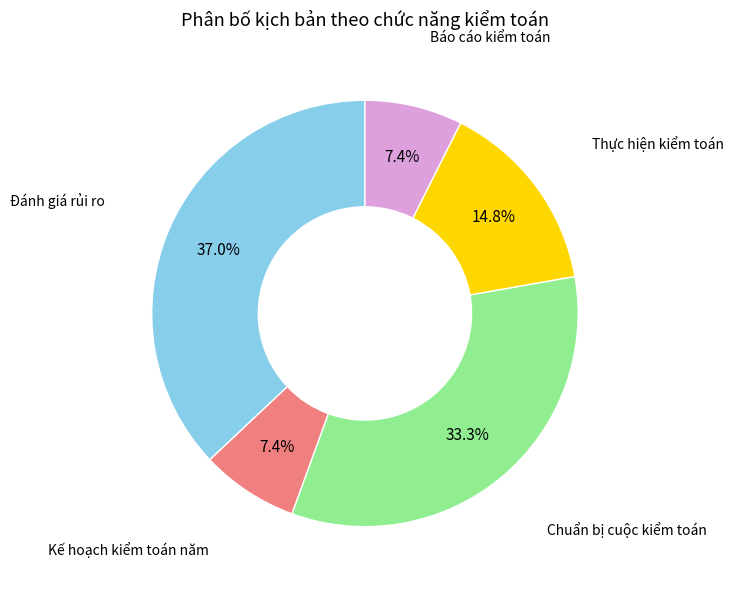

What percentage is NOT represented by Đánh giá rủi ro?

63.0%